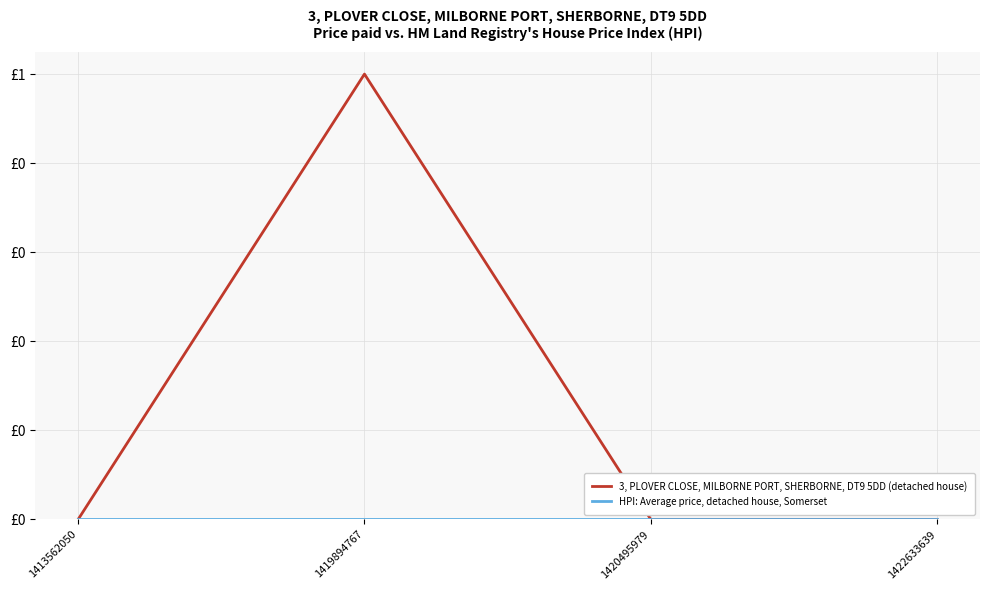

Rank the series by their maximum value, from lowest to highest.

HPI: Average price, detached house, Somerset, 3, PLOVER CLOSE, MILBORNE PORT, SHERBORNE, DT9 5DD (detached house)